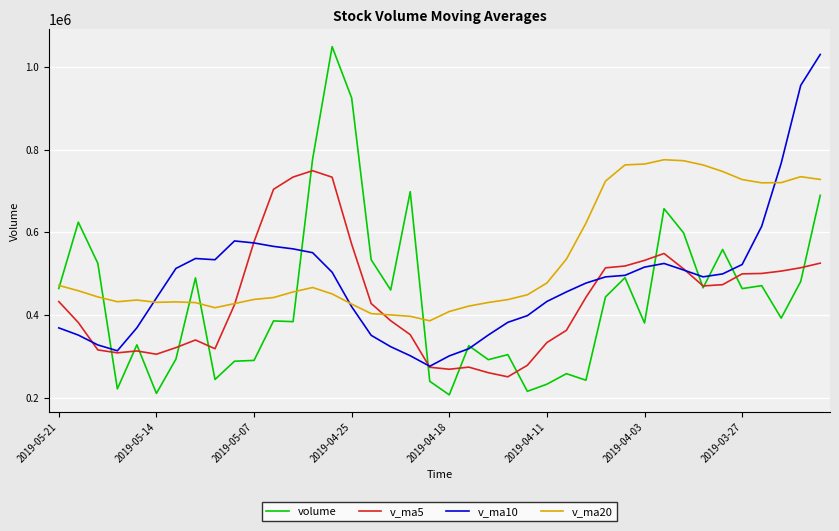

Which series has the largest total across all categories?

v_ma20